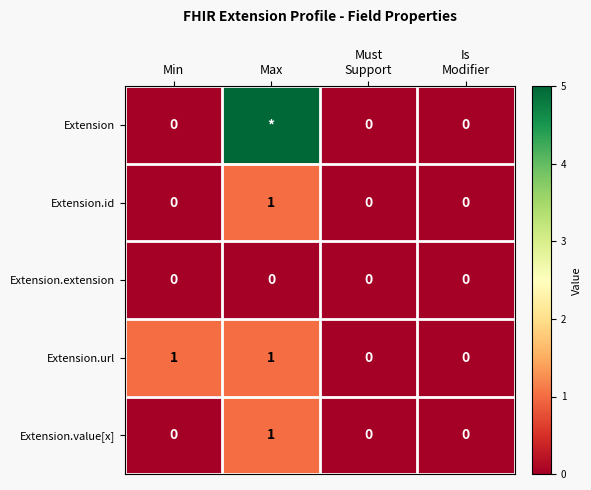

Which category has the highest value in the Extension.id series?

Max